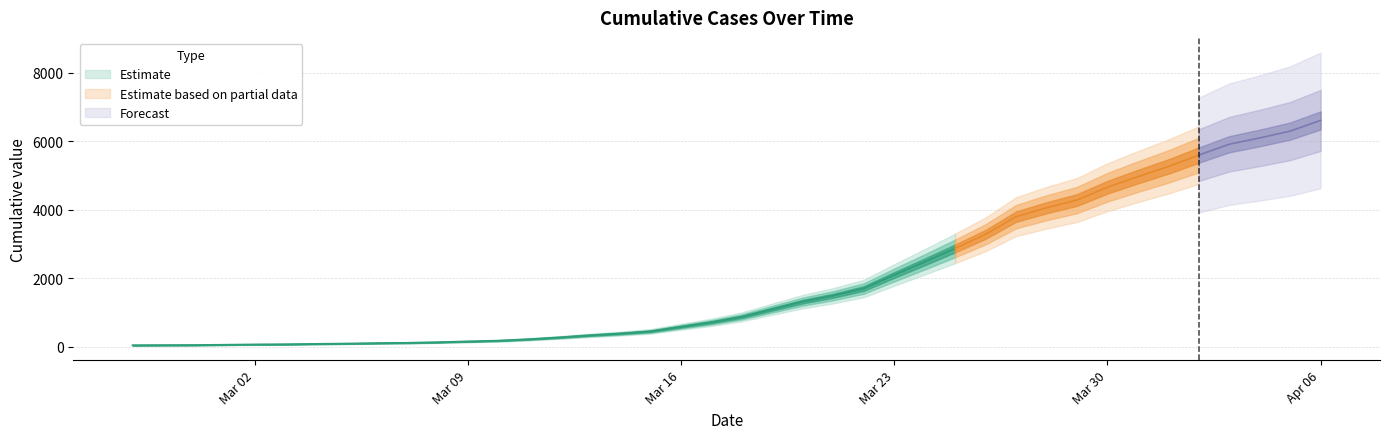

The value at 2020-03-09 is 200. True or false?

False